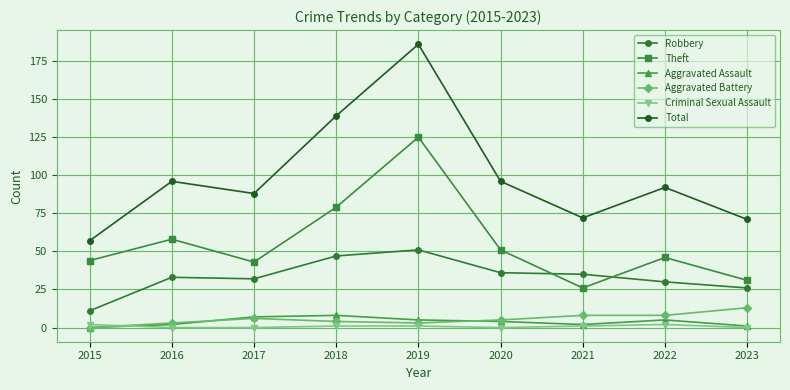

True or false: Total has a value of 23 at 2015.

False